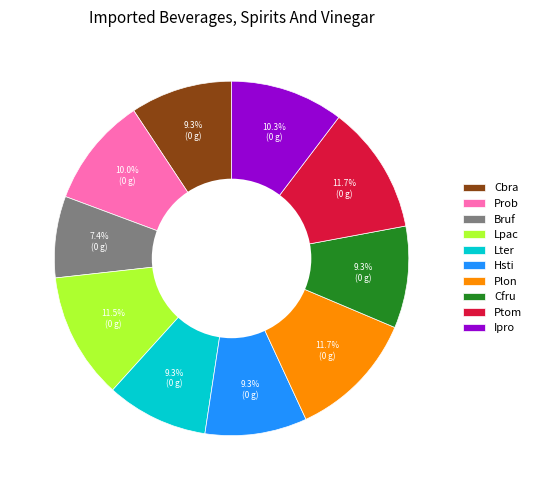

Is it true that Hsti is 3% of the pie?

False